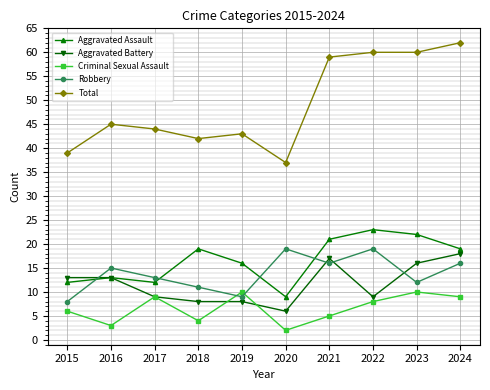

What is the value of the Aggravated Battery point at the 6th from the left?

6